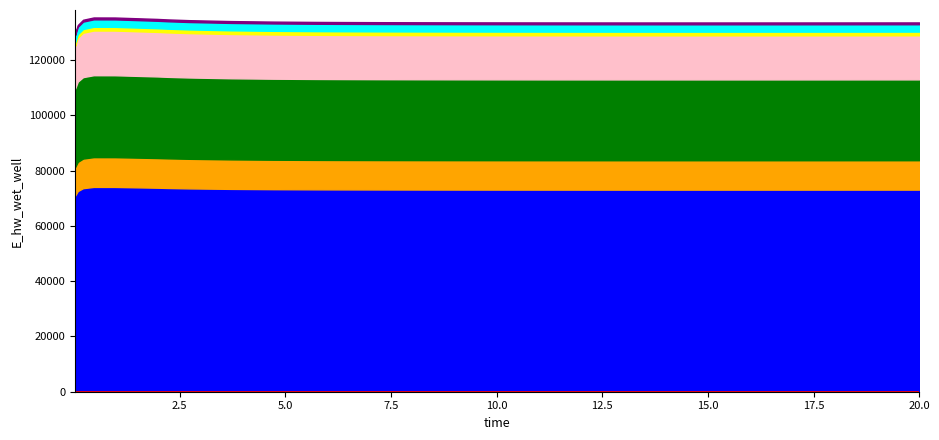

Approximately how many times larger is the value at 20.0 compared to 14.71875?

1.0